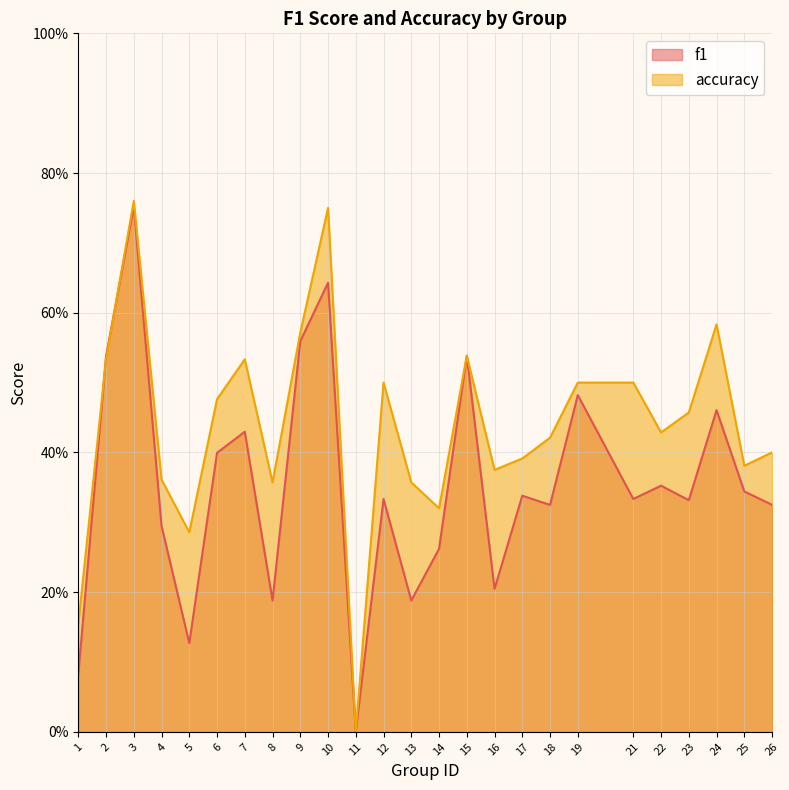

What is the value of the f1 point at the 14th from the left?

0.3